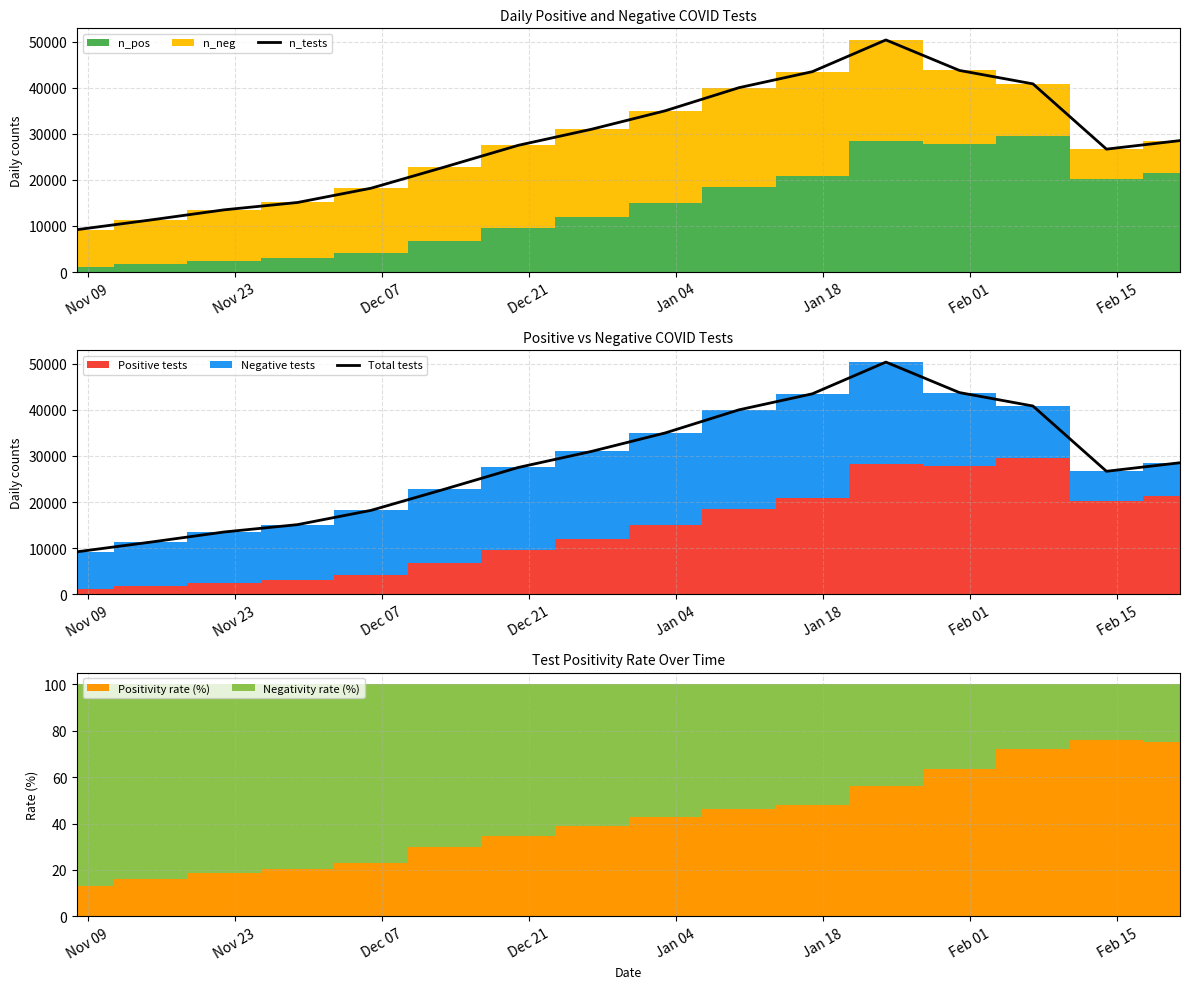

How many interior local valleys does the Total tests series have?

1